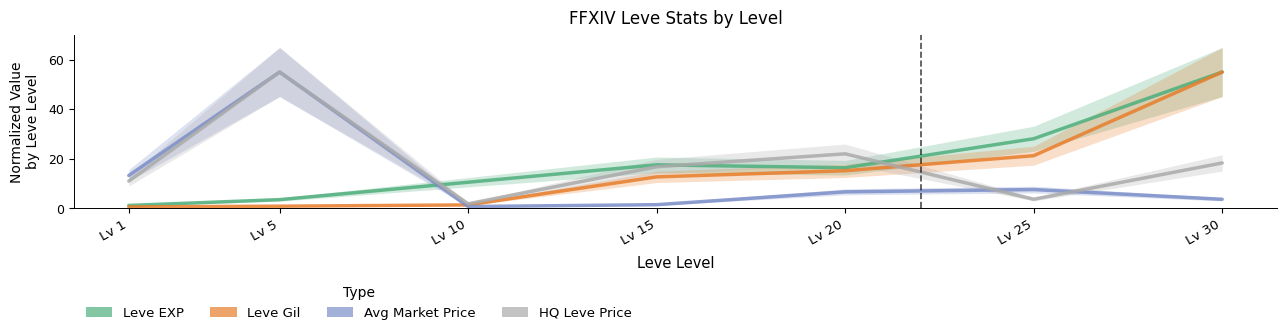

At which category is the sum across all series the highest?

Lv 30